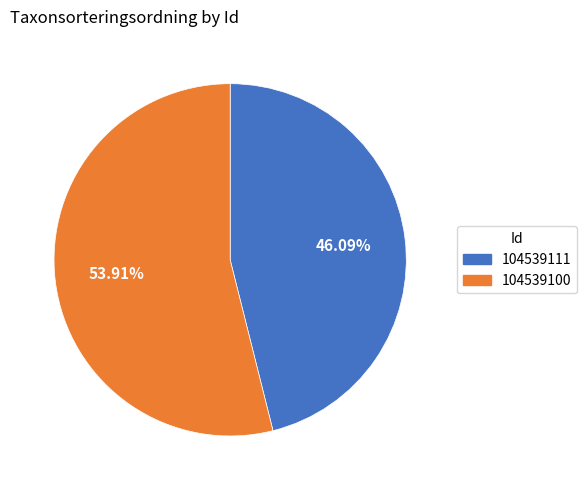

Approximately how many times larger is the value at 104539100 compared to 104539111?

1.2